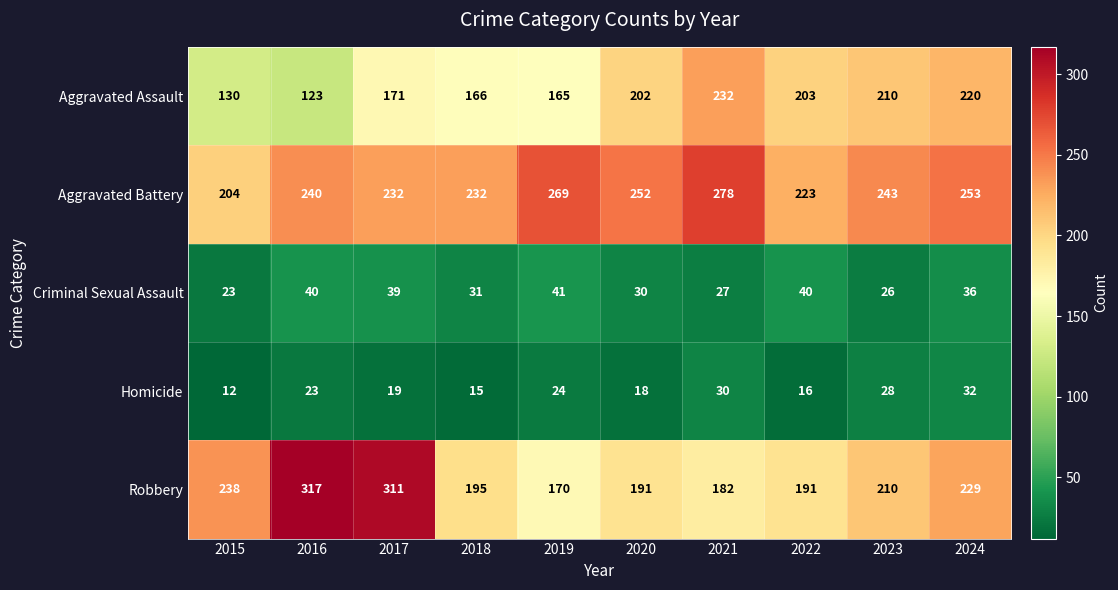

How many series are shown in this chart?

5